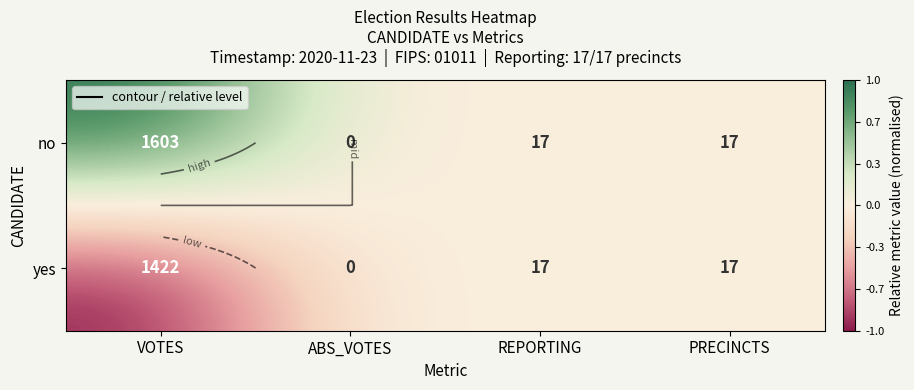

Count the yes values in the range 0 to 1.

3